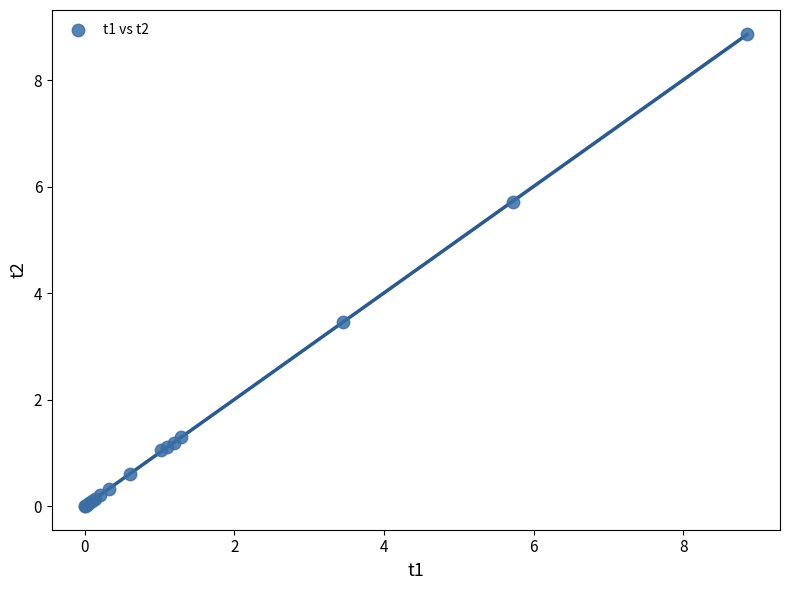

What Y value in the scatter plot is closest to 4?

3.5